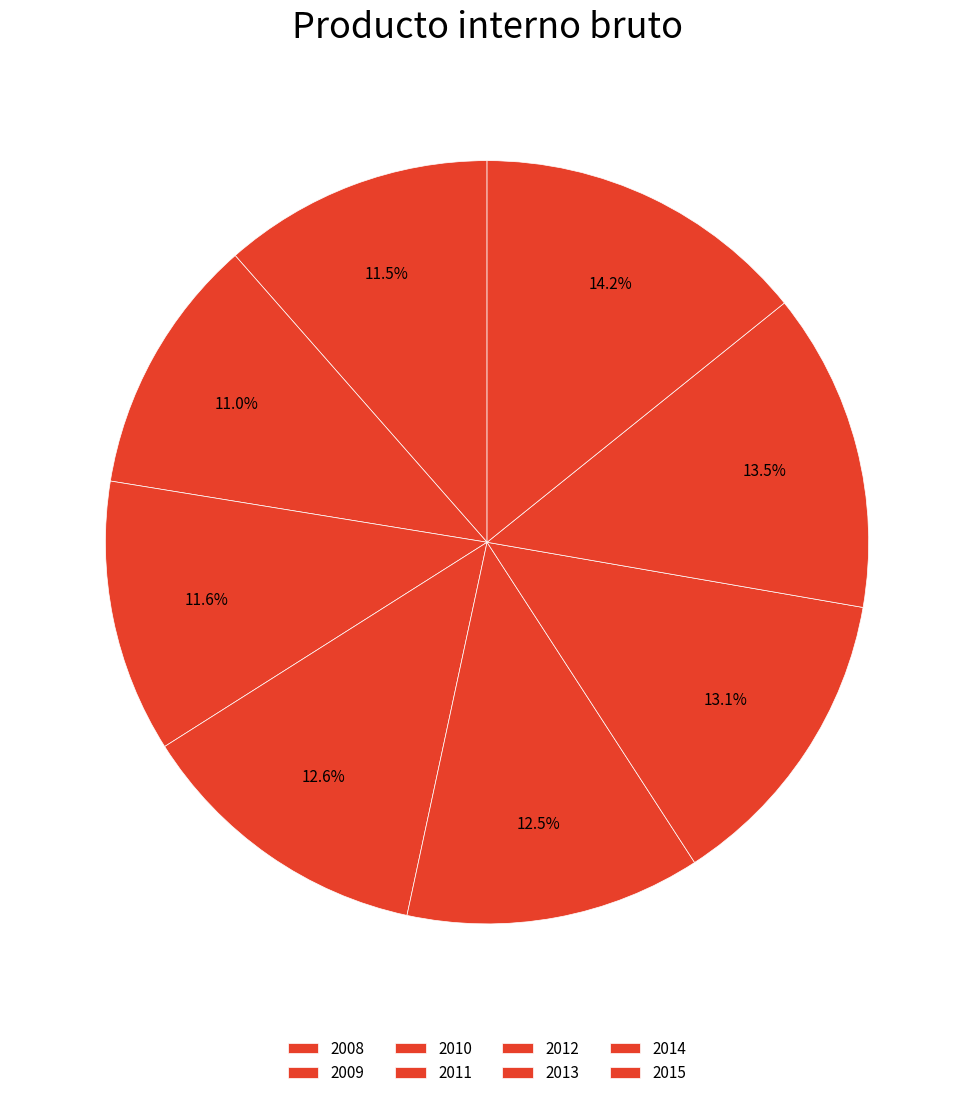

To the nearest percent, what is the average slice percentage?

12%